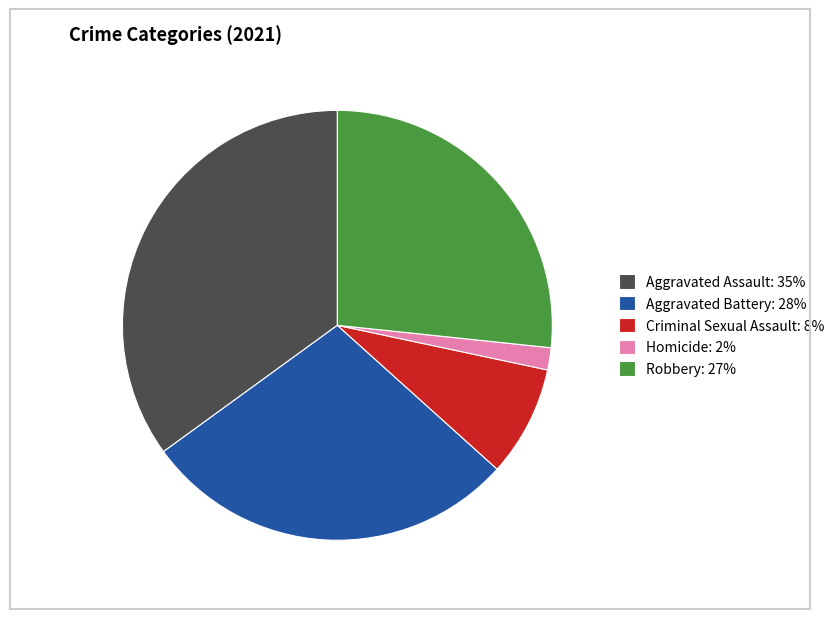

Which slice is the smallest?

Homicide